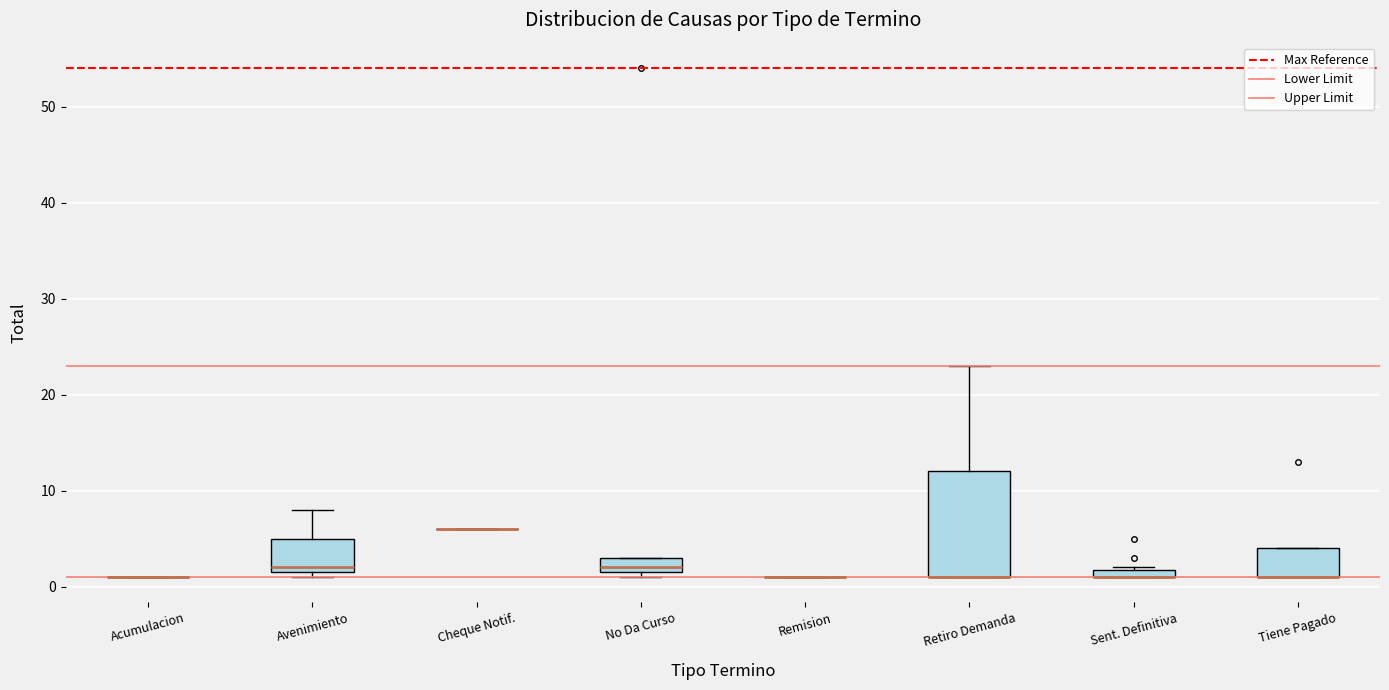

Which box is the tallest, from its lower edge to its upper edge?

Retiro Demanda